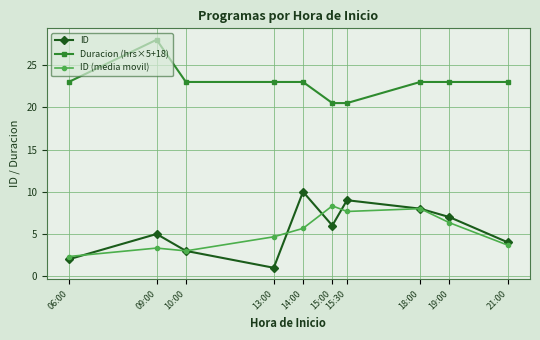

What is the value of the ID point at the 9th from the left?

7.0